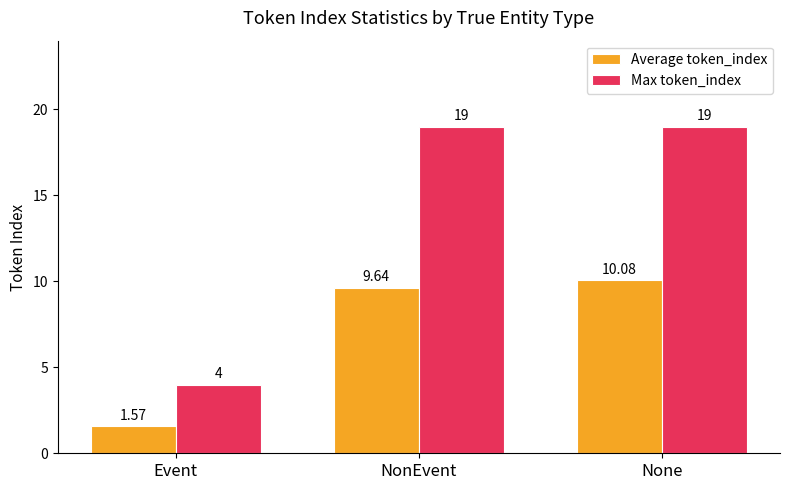

What is the value of the Average token_index bar at the 3rd from the left?

10.1